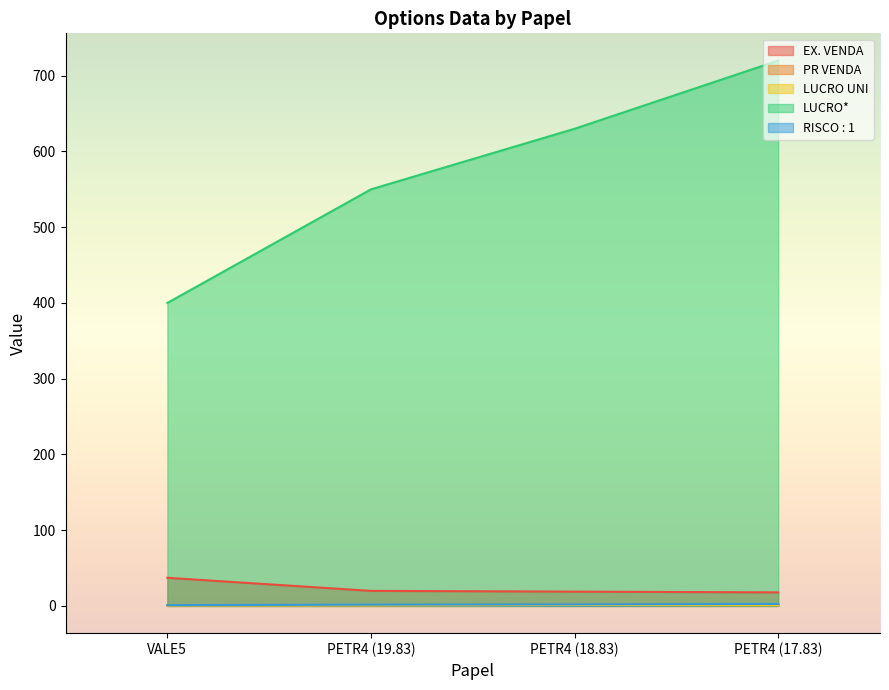

What is the difference between the second highest and minimum values in the EX. VENDA series?

2.0